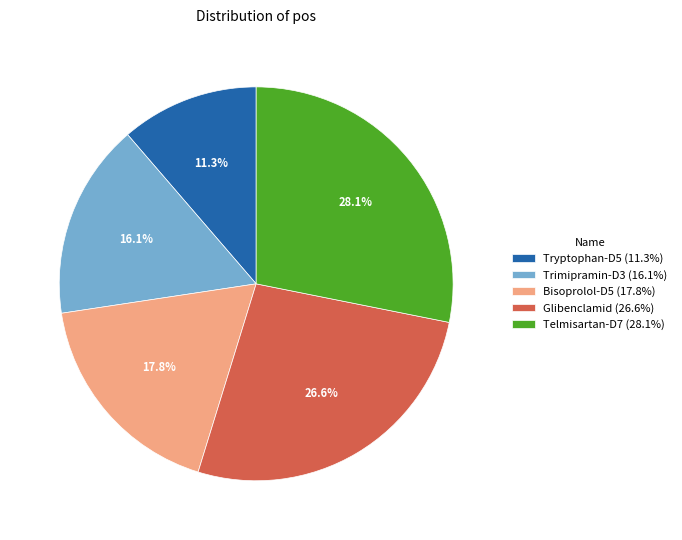

Which has a higher value, Tryptophan-D5 or Glibenclamid?

Glibenclamid